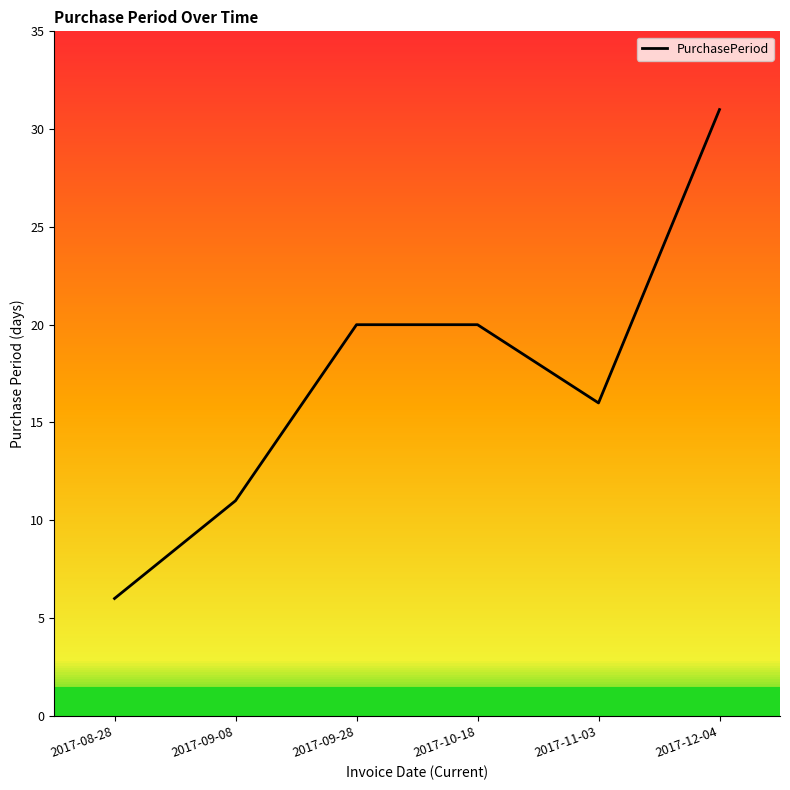

How many interior local valleys (lower than both neighbors) does the data have?

1